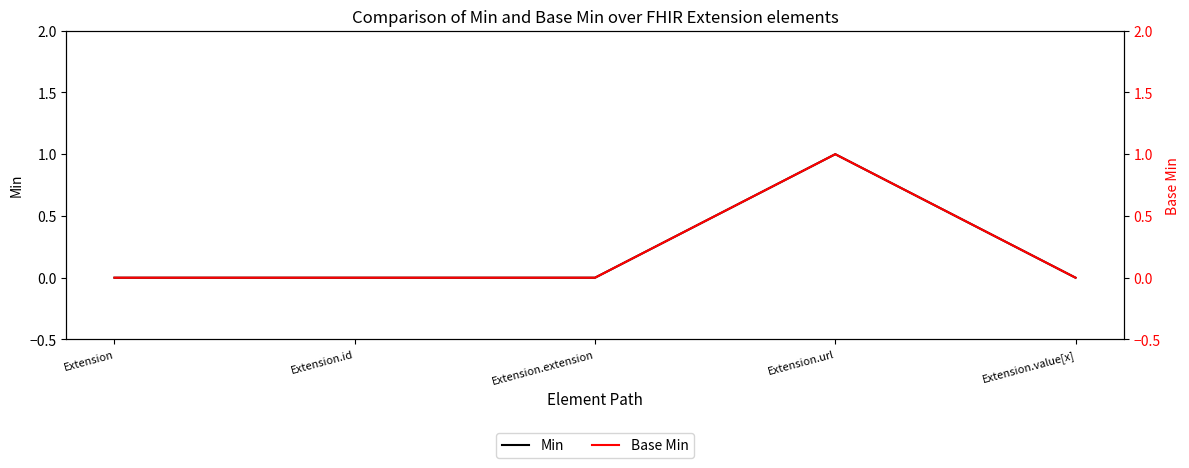

True or false: Min has a value of 1 at Extension.url.

True